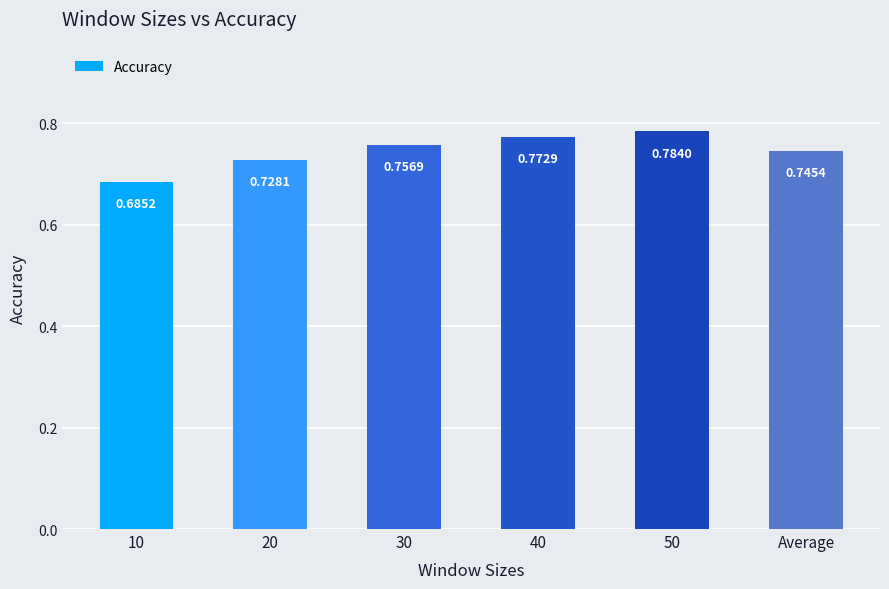

Count the number of categories in the chart.

6